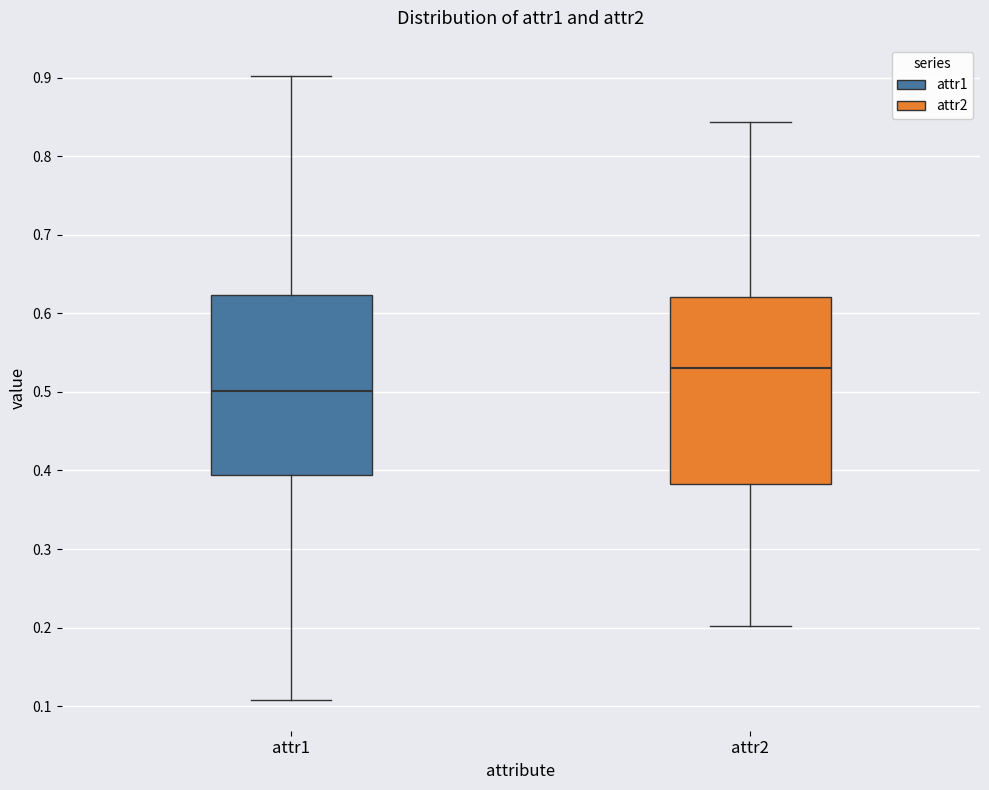

Which box's median line is the lowest?

attr1